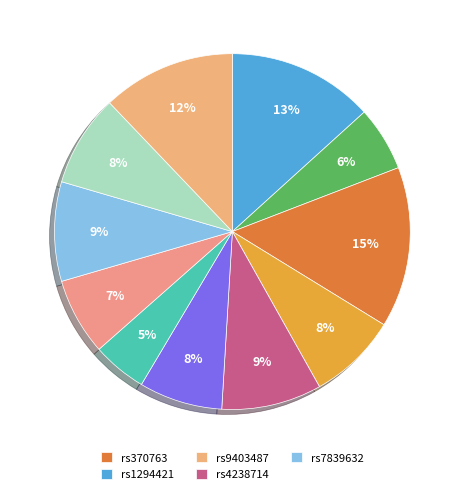

How many segments does this pie chart have?

11